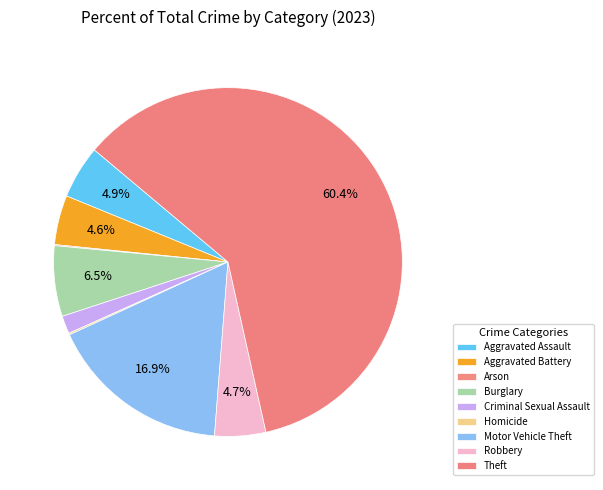

What is the smallest slice in the pie chart?

Arson